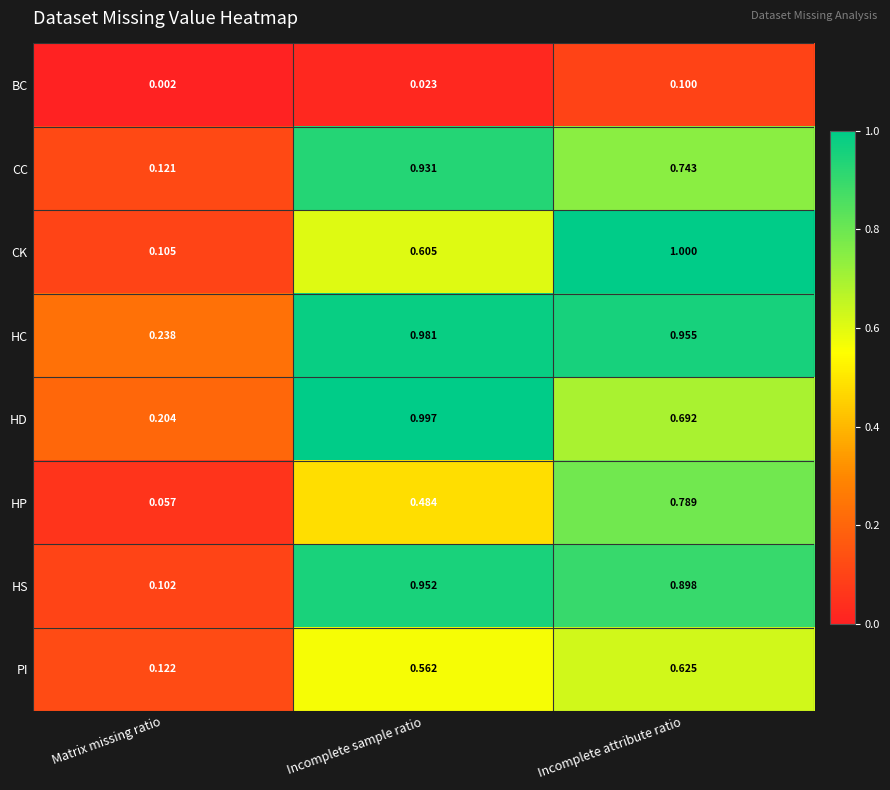

List the series in order of their peak value, highest first.

CK, HD, HC, HS, CC, HP, PI, BC